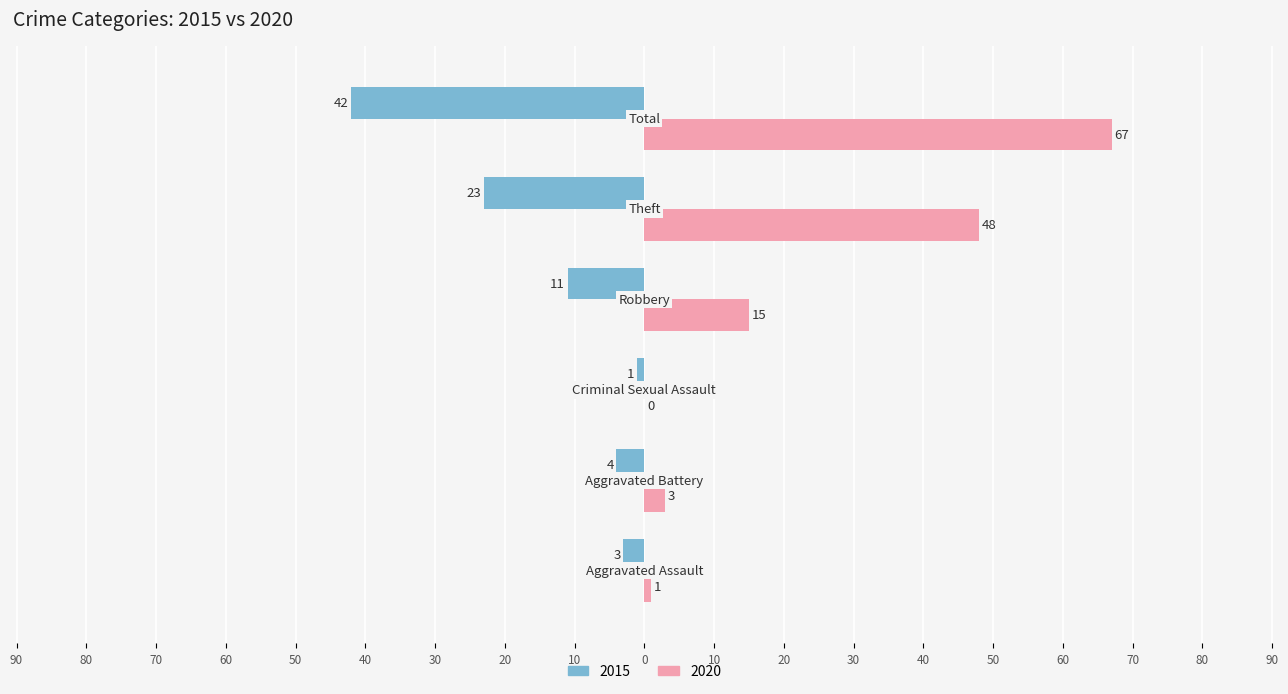

What are all the series names shown in the legend?

2015, 2020